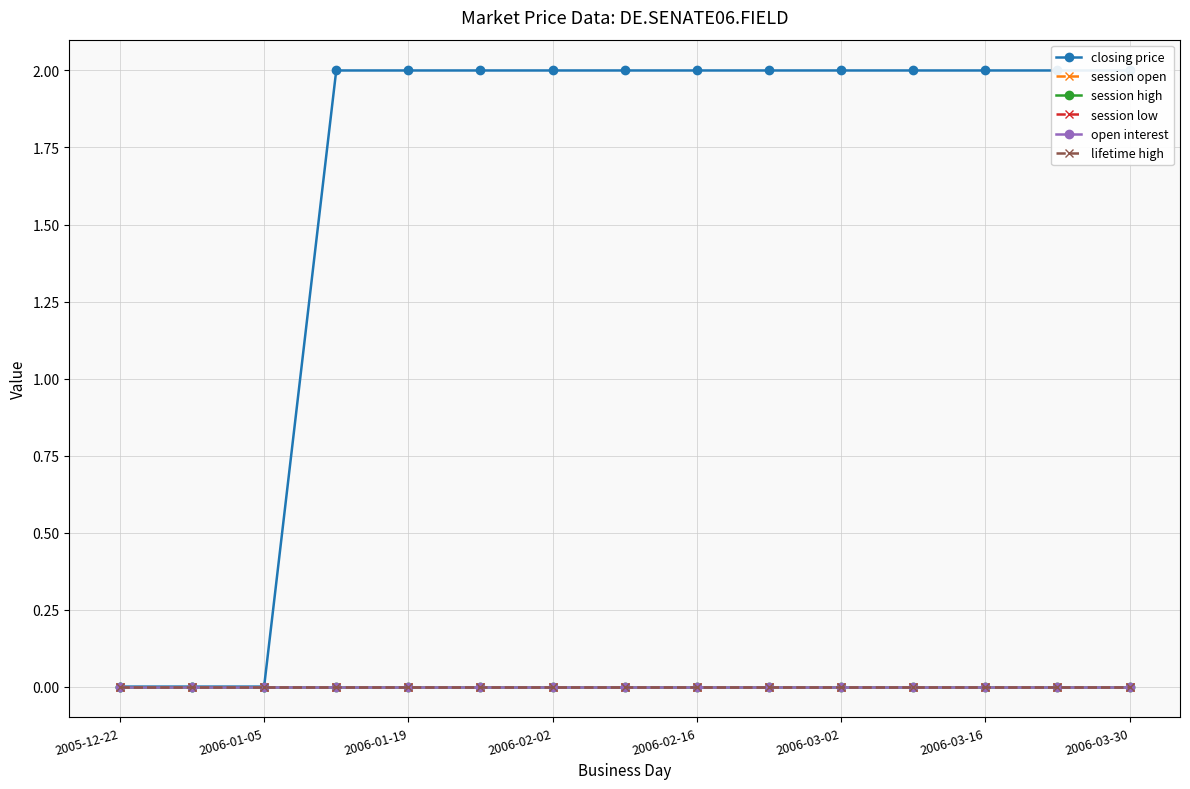

Which label corresponds to the largest value in the chart?

2006-02-02